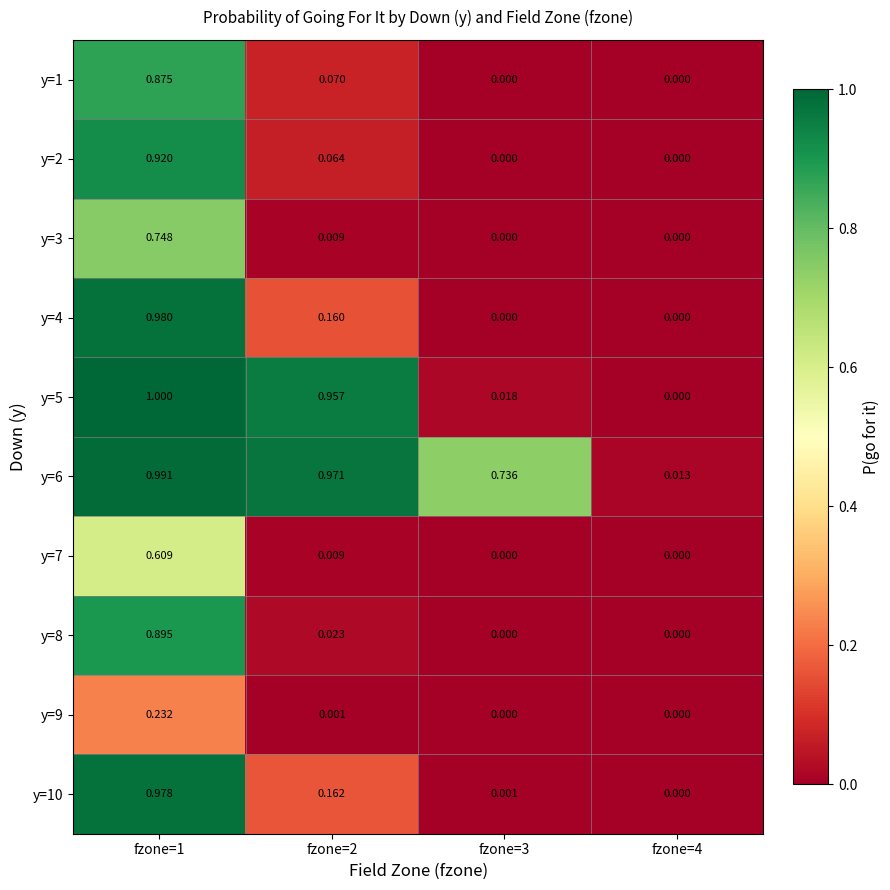

Which series has the widest spread of values?

y=5